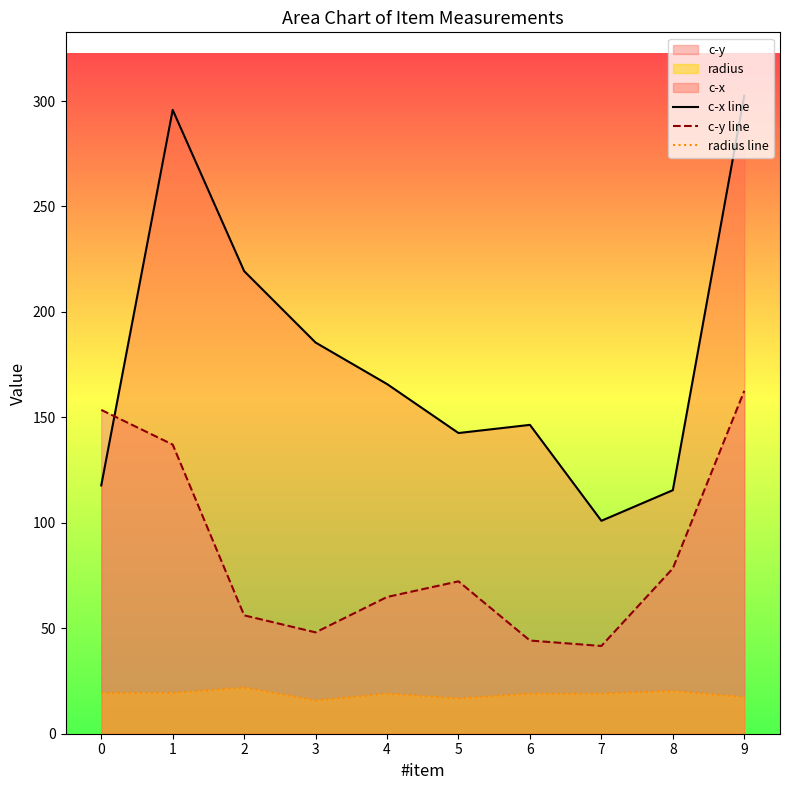

Which has a higher value, 7 or 6?

6